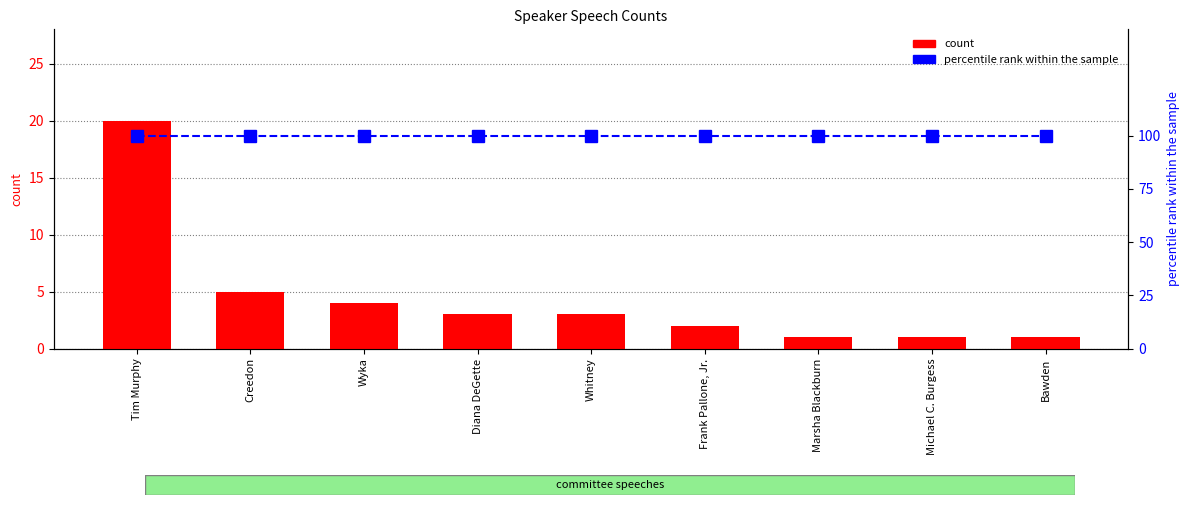

How many groups of bars are there?

9